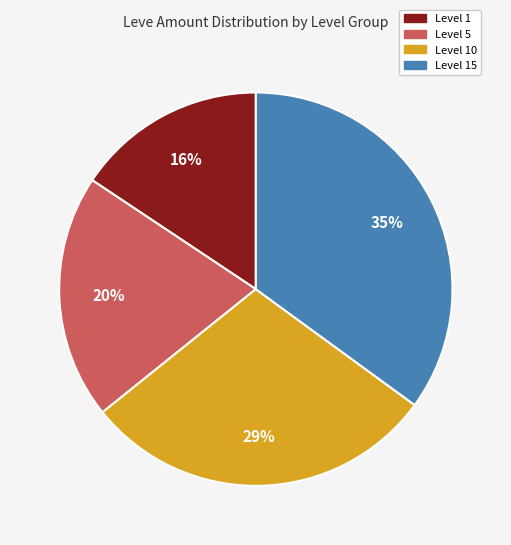

To the nearest percent, what is the difference between the largest and smallest slice percentages?

19%